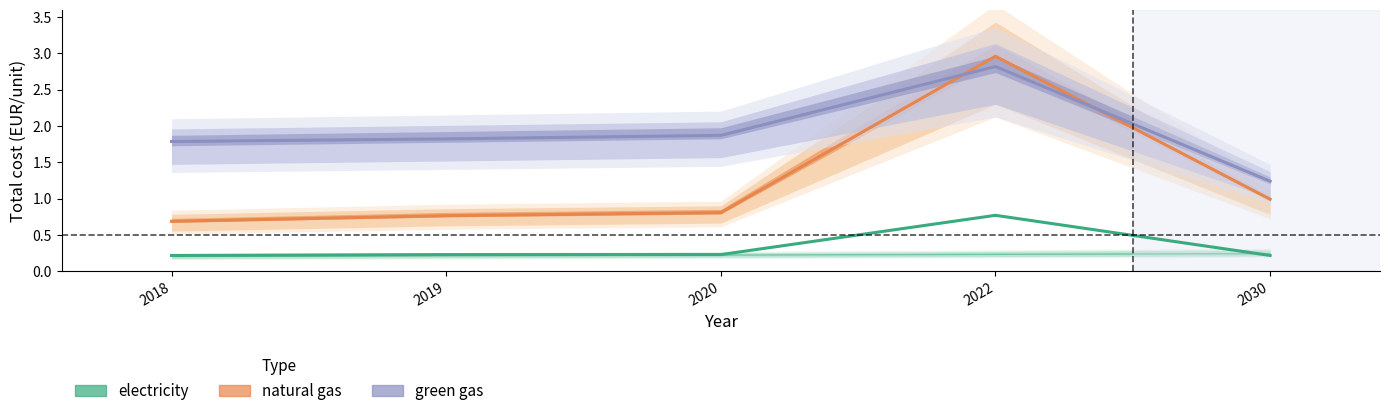

Does the chart display data point markers on the line(s)?

No